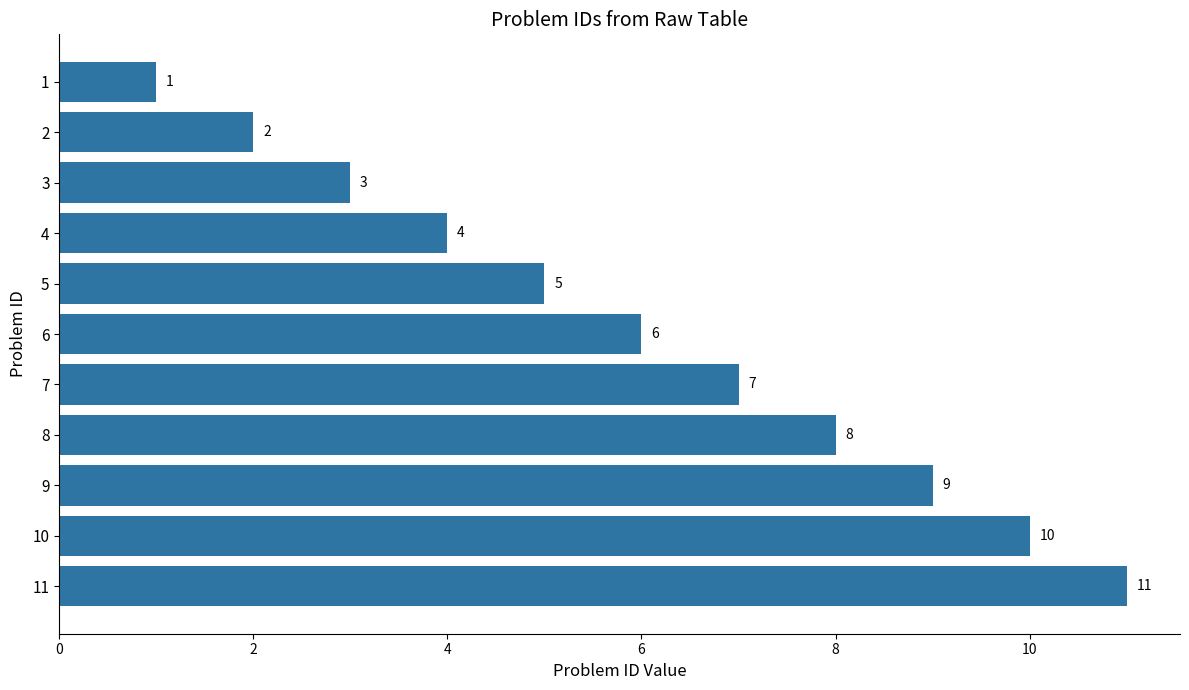

What is the value of the 8th bar from the top?

8